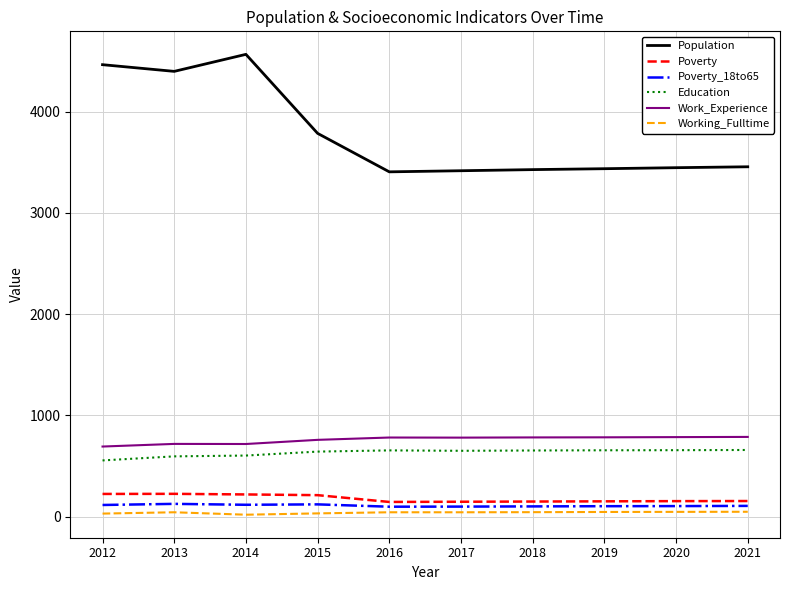

Which series has the largest range (max minus min)?

Population